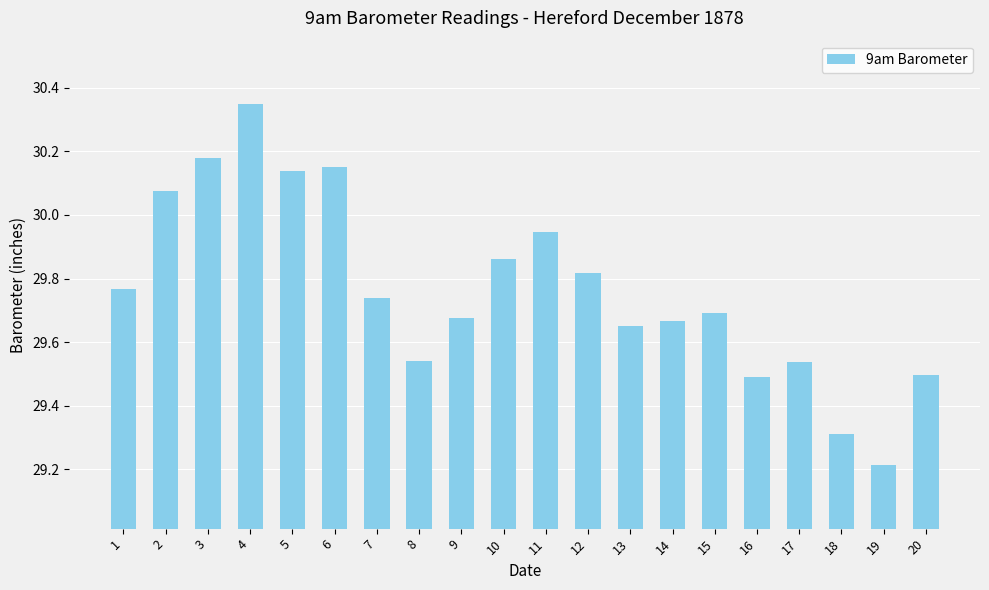

At which category does the chart reach its peak across all series?

4